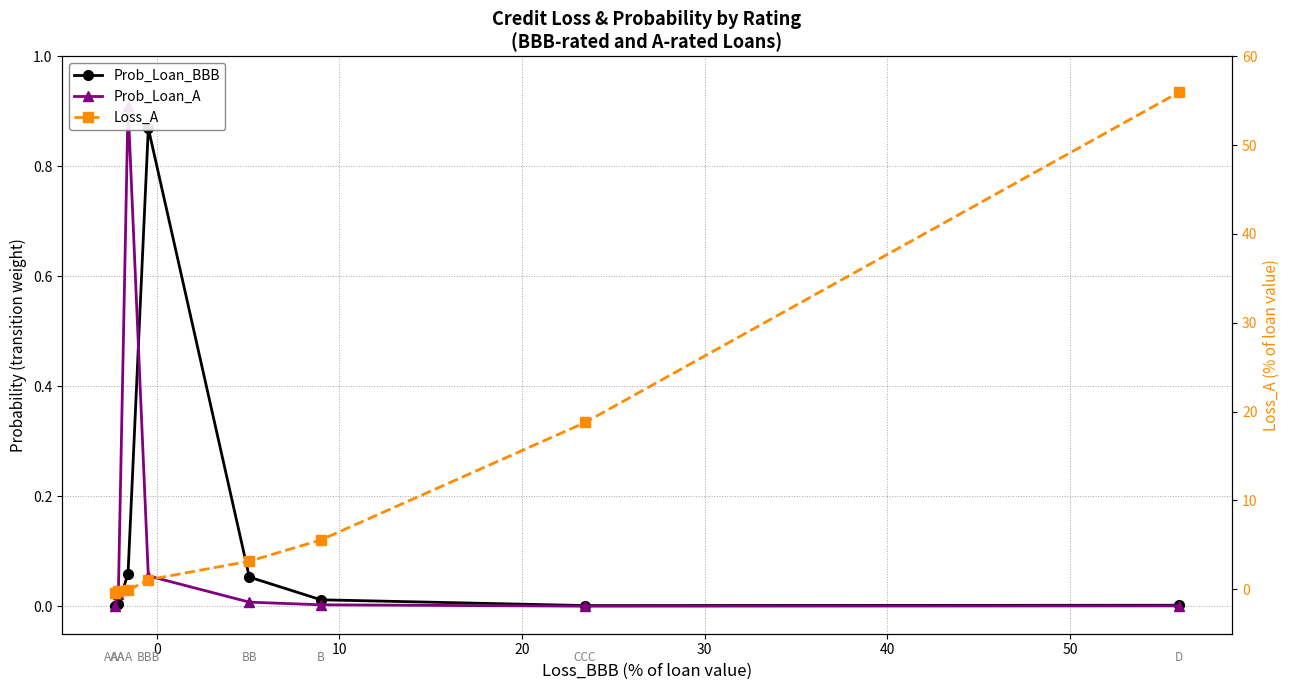

What is the highest value of the Prob_Loan_BBB series?

0.9